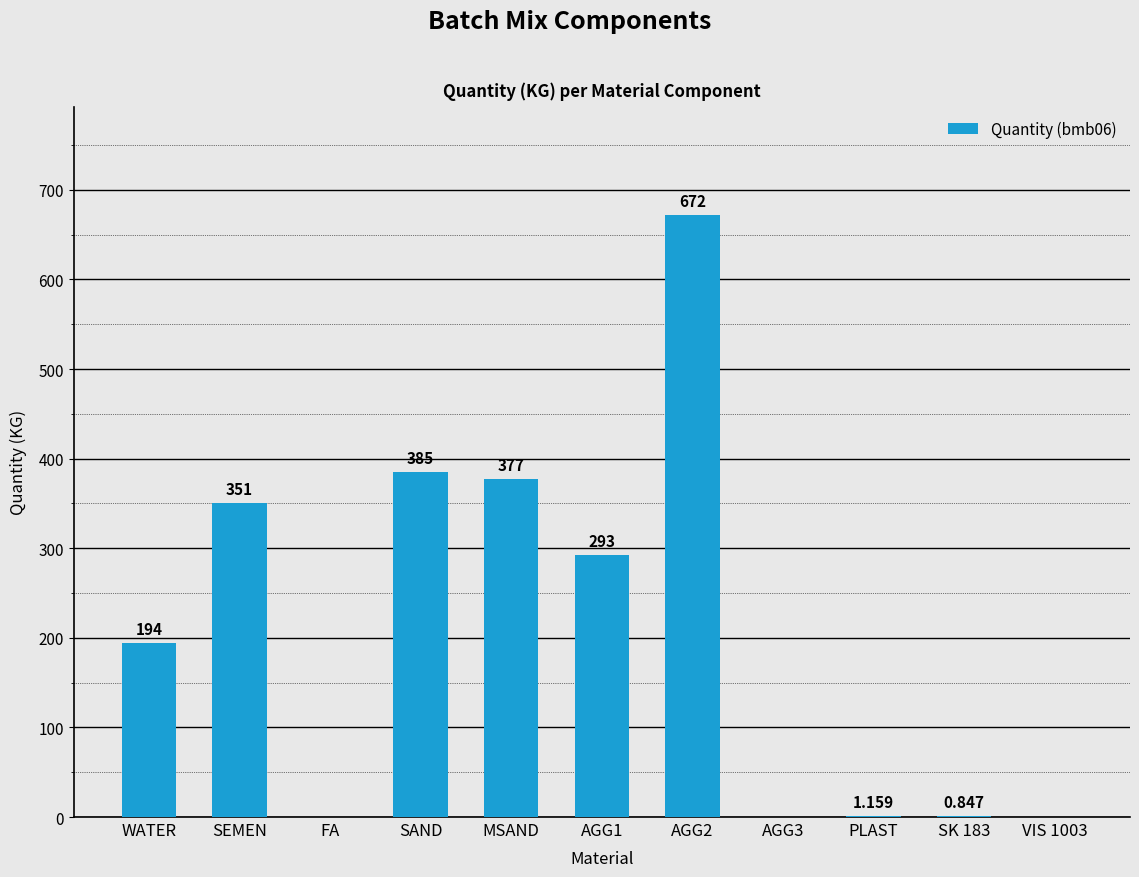

At which label is the value closest to 336?

SEMEN